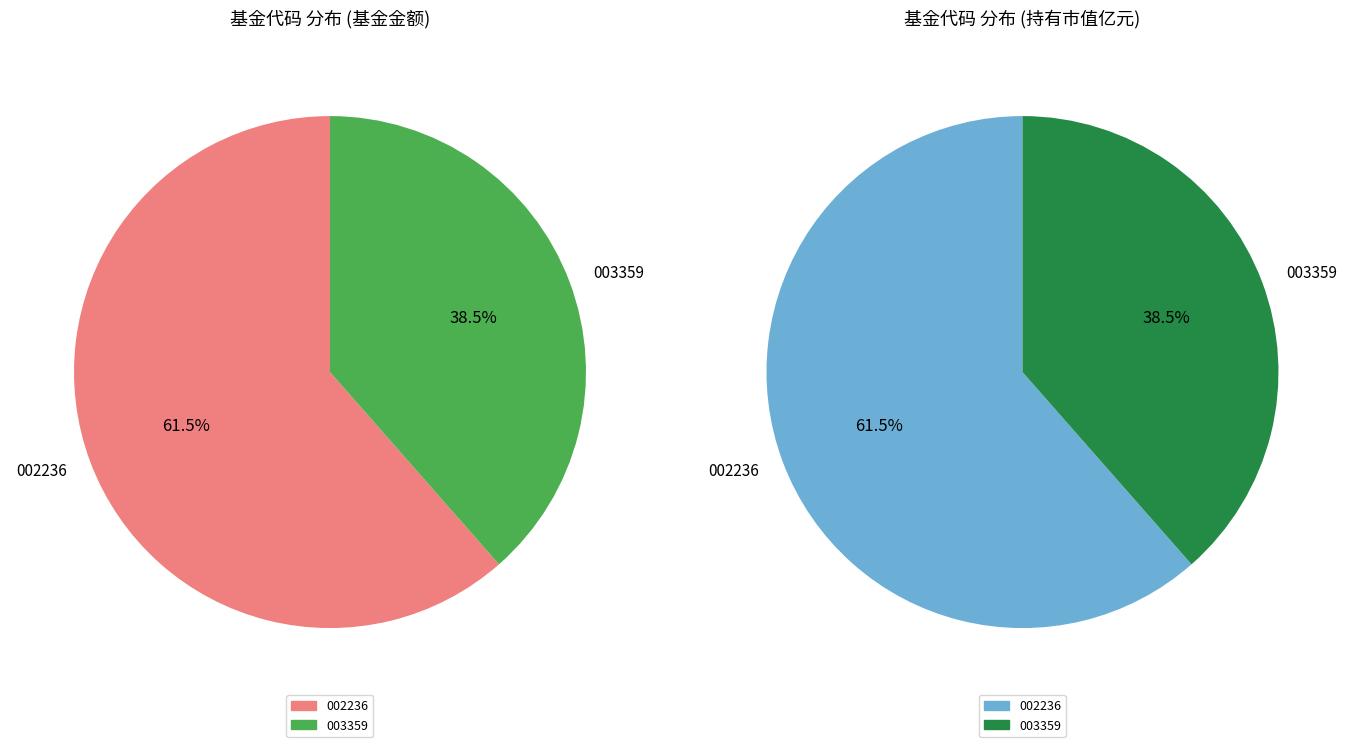

Is it true that 大成中证360互联网+大数据100指数A is 51% of the pie?

False